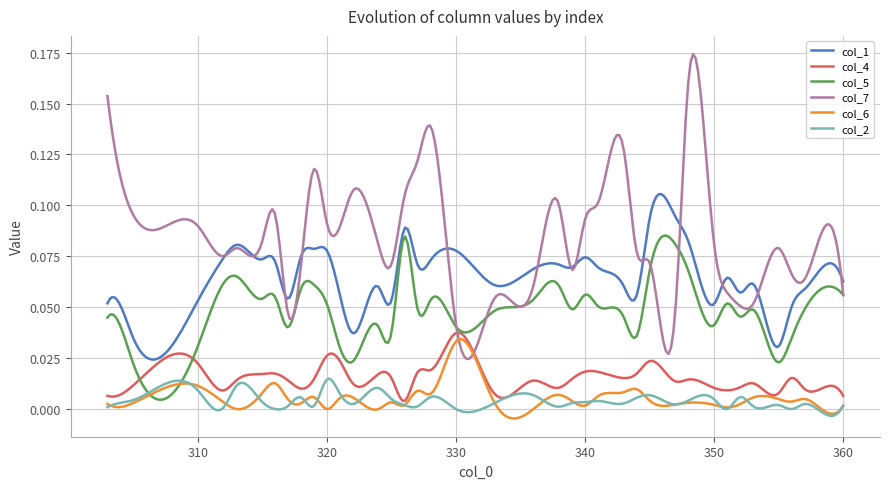

Which series has the widest spread of values?

col_7